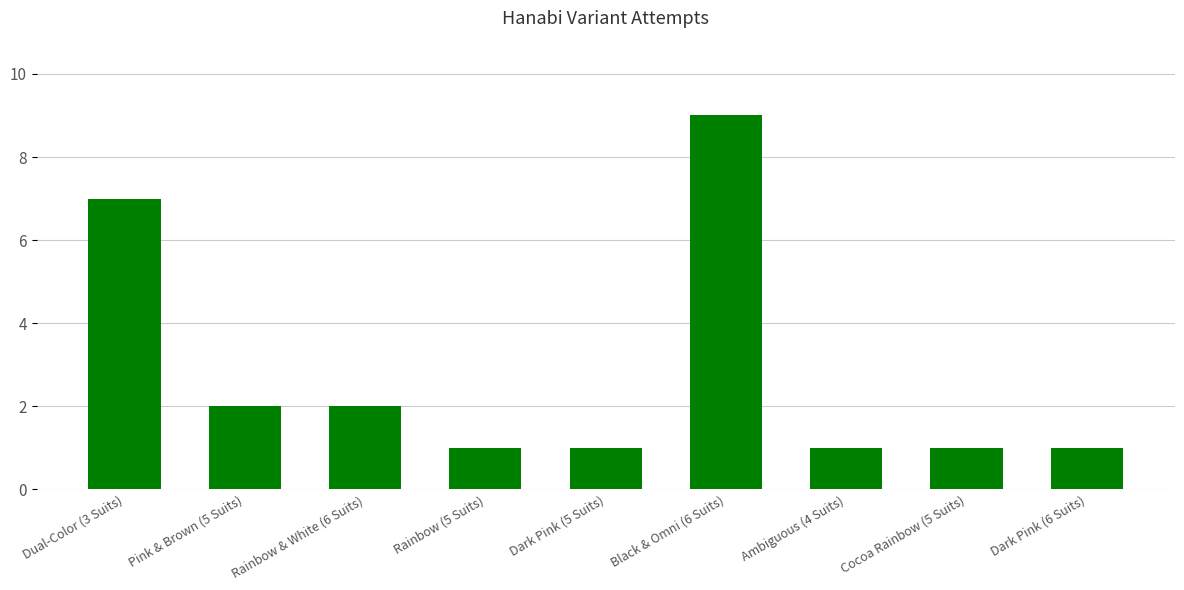

What is the label of the 7th bar from the left?

Ambiguous (4 Suits)